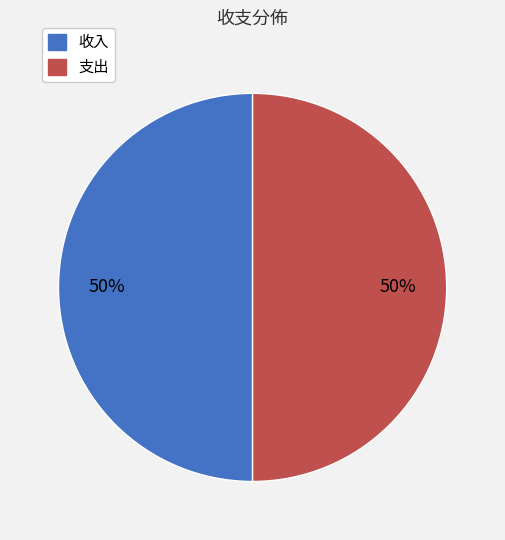

How many slices are in this pie chart?

2